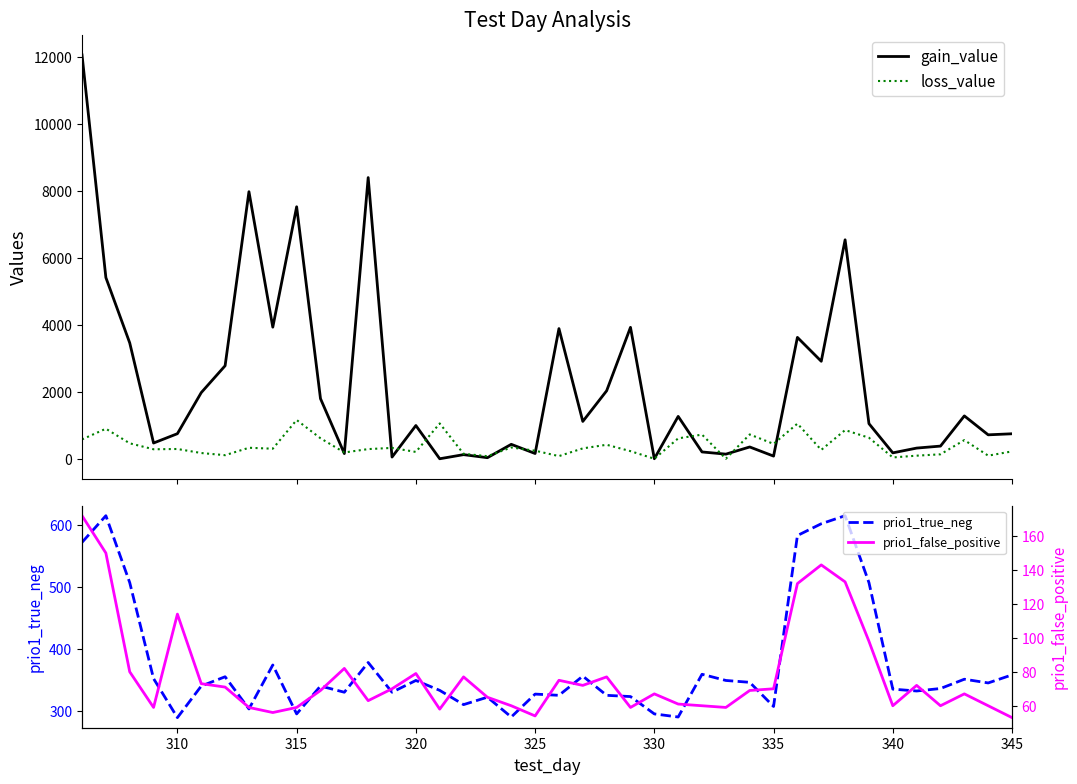

Which series has the largest total across all categories?

gain_value